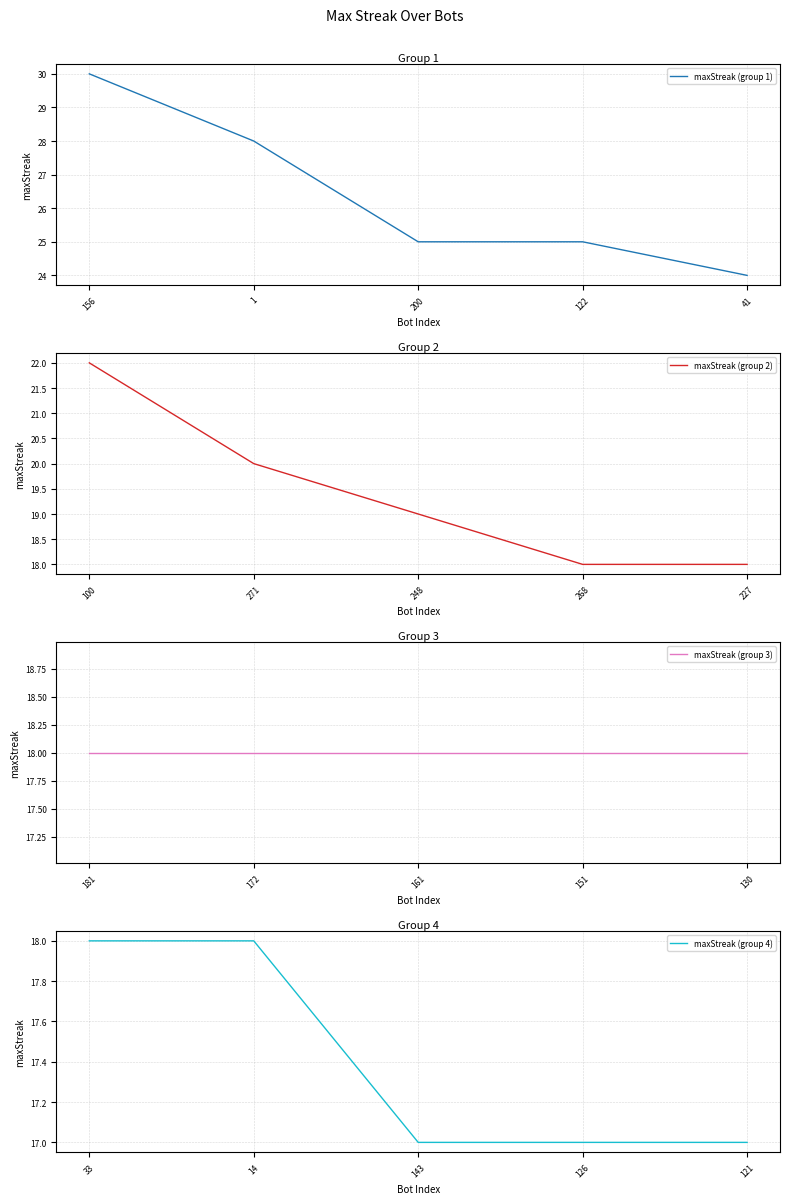

The value of maxStreak (group 1) at 1 is 46. True or false?

False